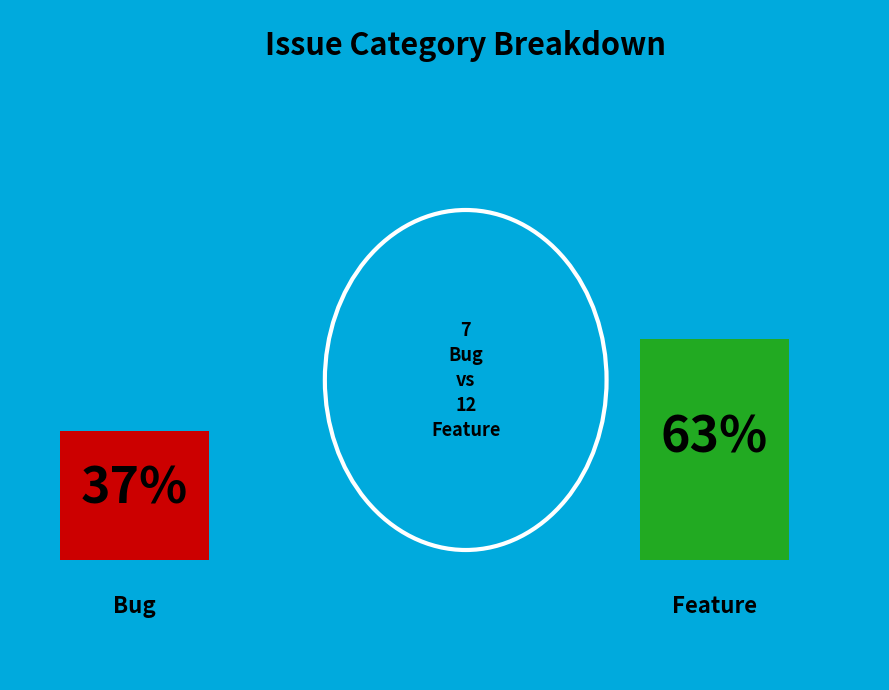

The Feature slice represents 63% of the pie. True or false?

True